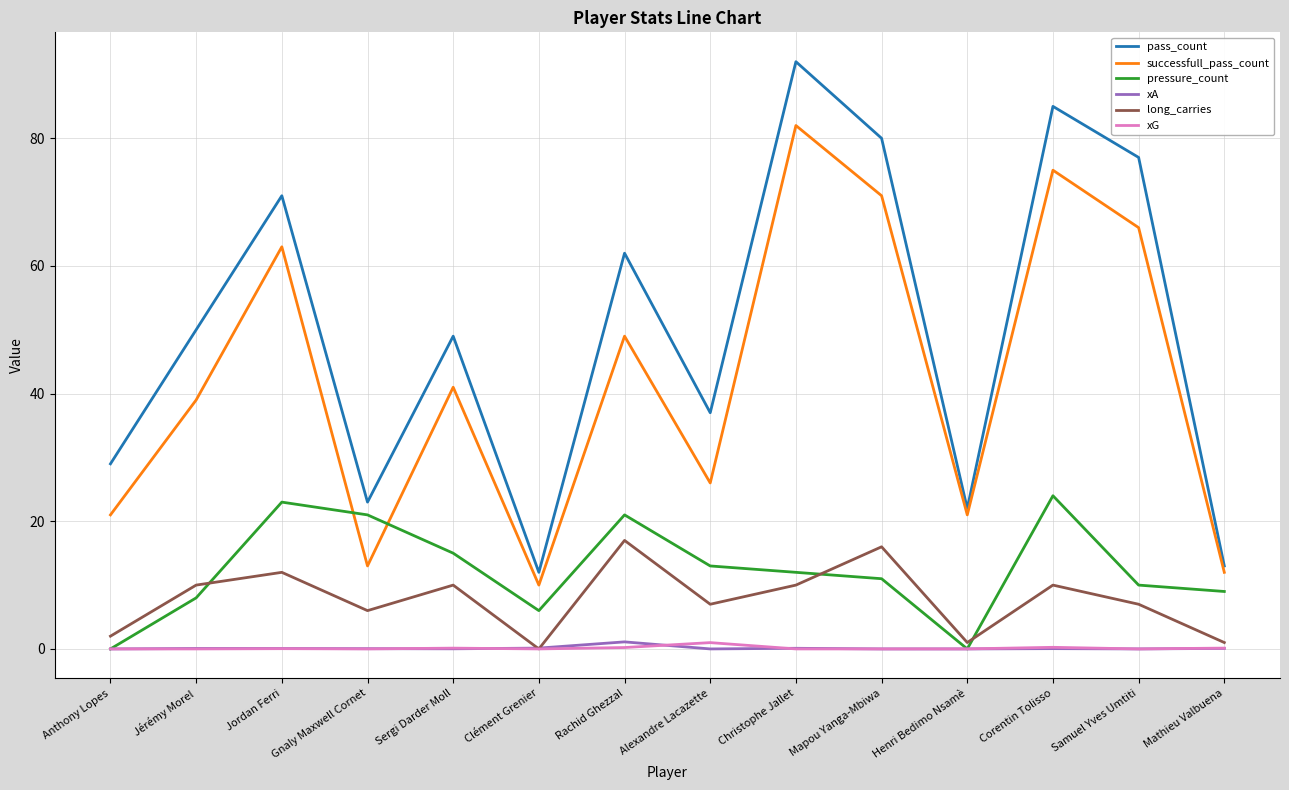

What is the difference between the pressure_count values at Sergi Darder Moll and Christophe Jallet?

3.0